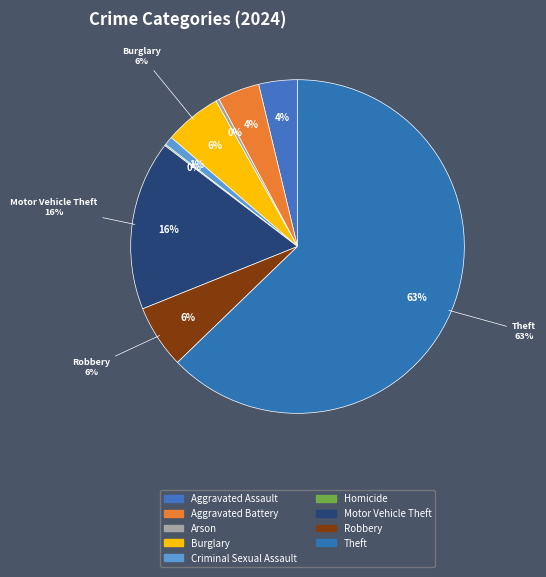

To the nearest percent, what is the average slice percentage?

11%